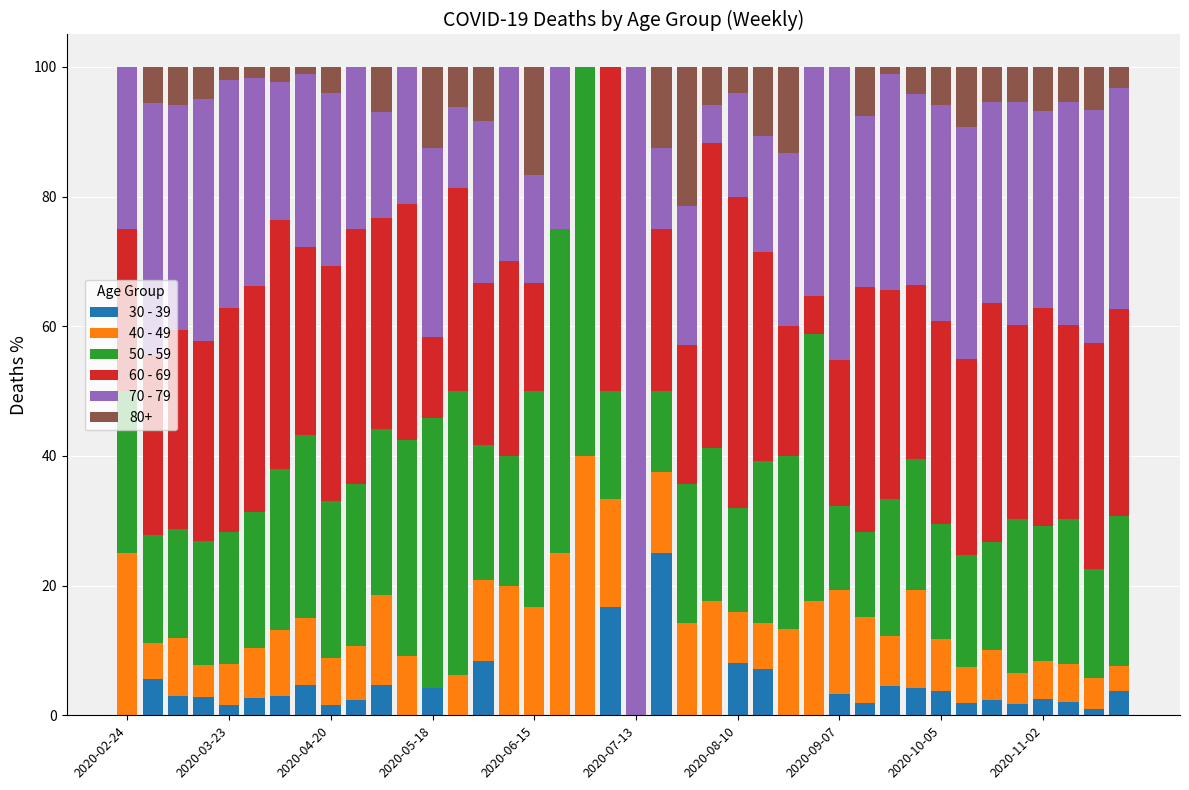

What are all the series names shown in the legend?

30 - 39, 40 - 49, 50 - 59, 60 - 69, 70 - 79, 80+